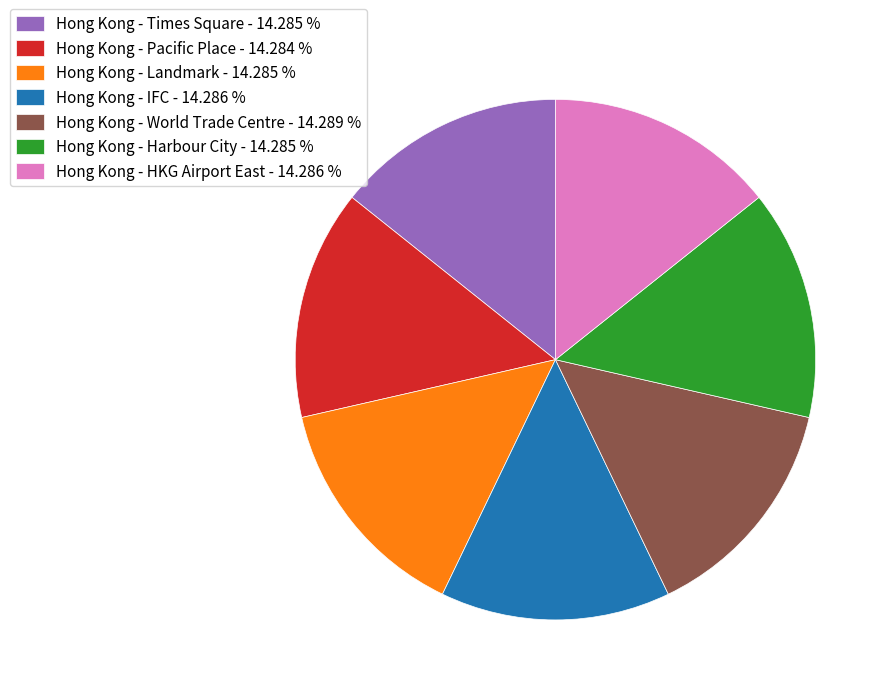

What is the ratio of the value at Hong Kong - Times Square - 14.285 % to the value at Hong Kong - Pacific Place - 14.284 %?

1.0